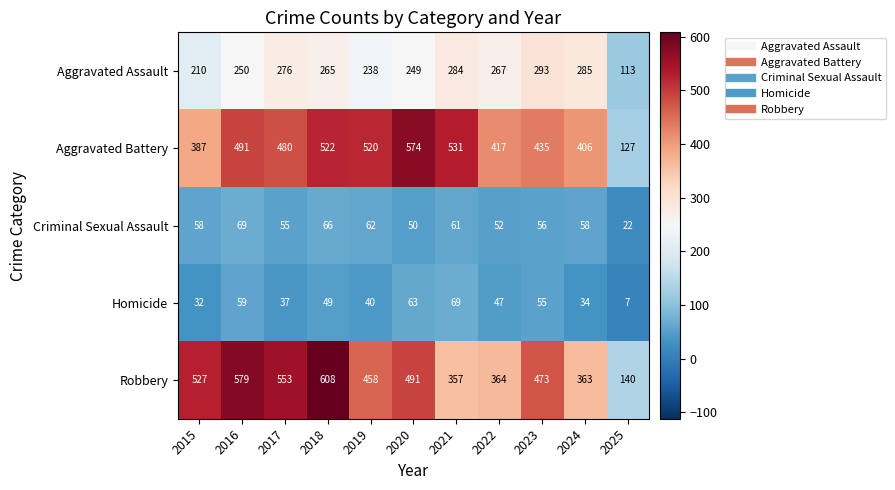

Which category has the highest value across all series?

2018